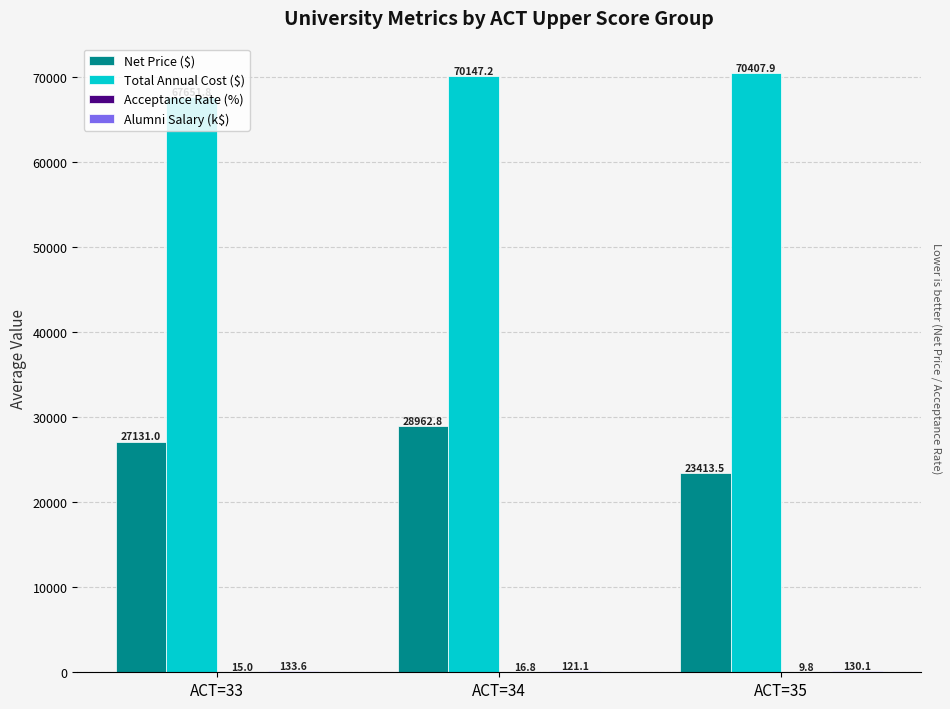

Which series changed the most between ACT=34 and ACT=35?

Net Price ($)